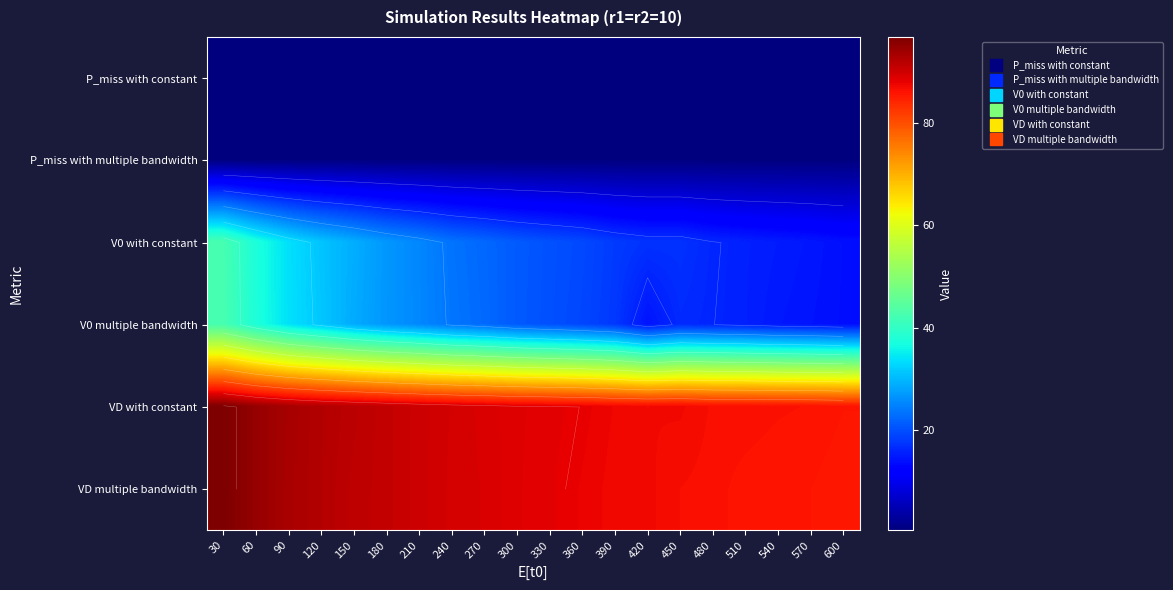

What is the approximate value of P_miss with multiple bandwidth at 420?

0.6